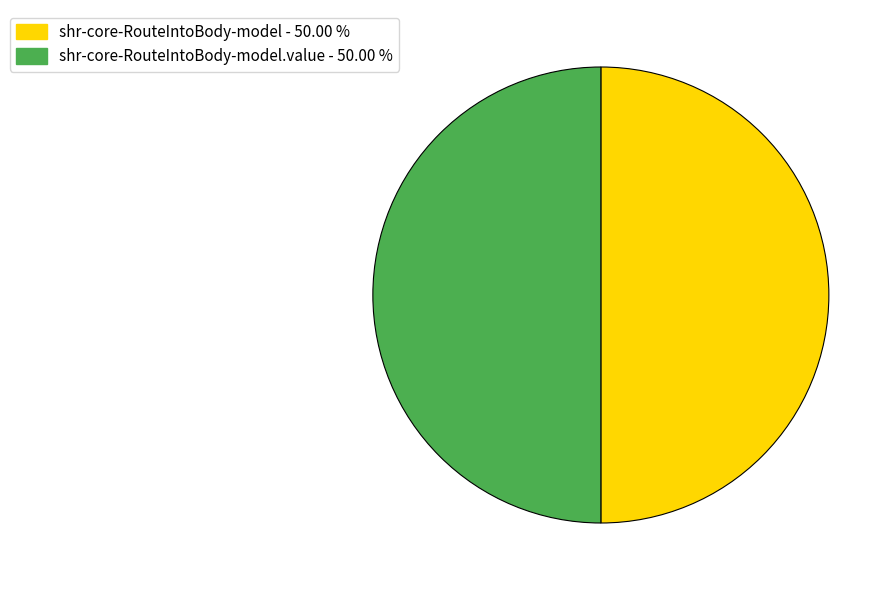

How many segments does this pie chart have?

2